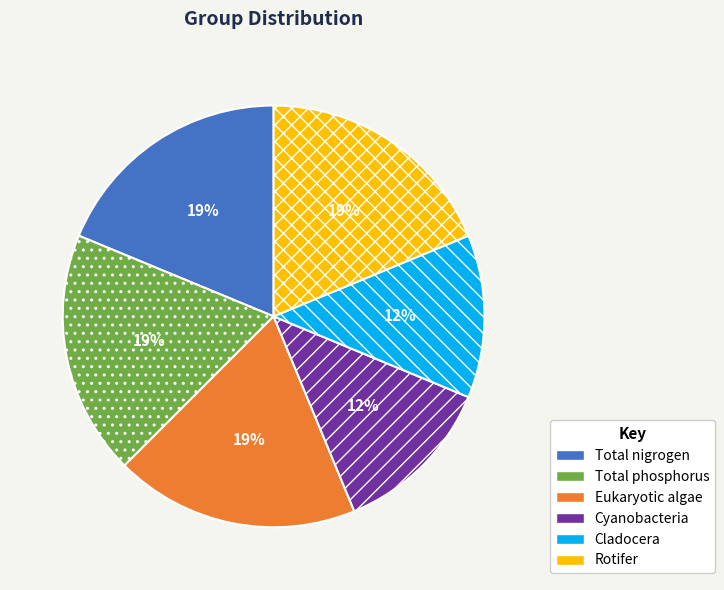

Which has a higher value, Rotifer or Cyanobacteria?

Rotifer